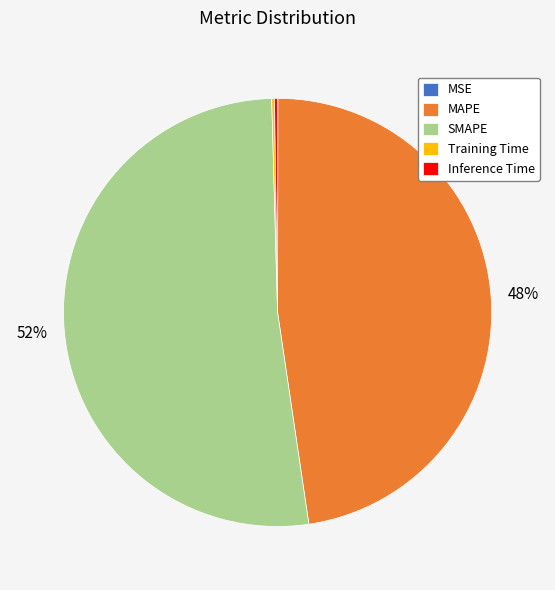

What is the largest slice in the pie chart?

SMAPE